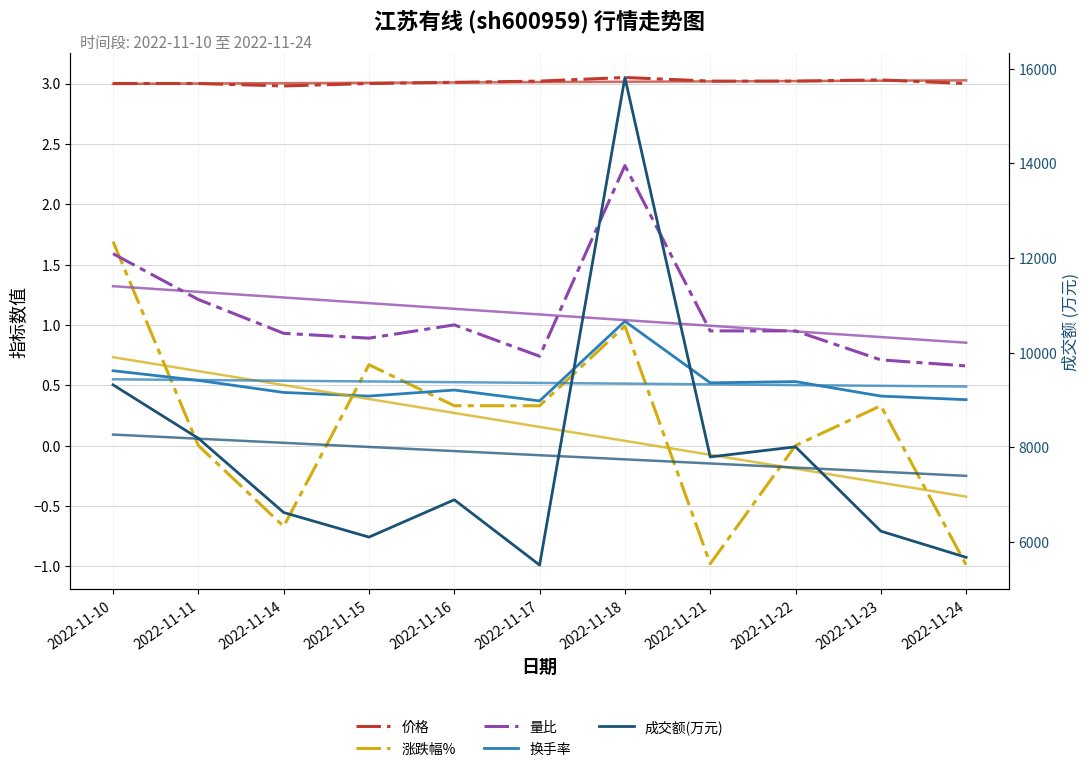

Which label corresponds to the largest value in the chart?

2022-11-18